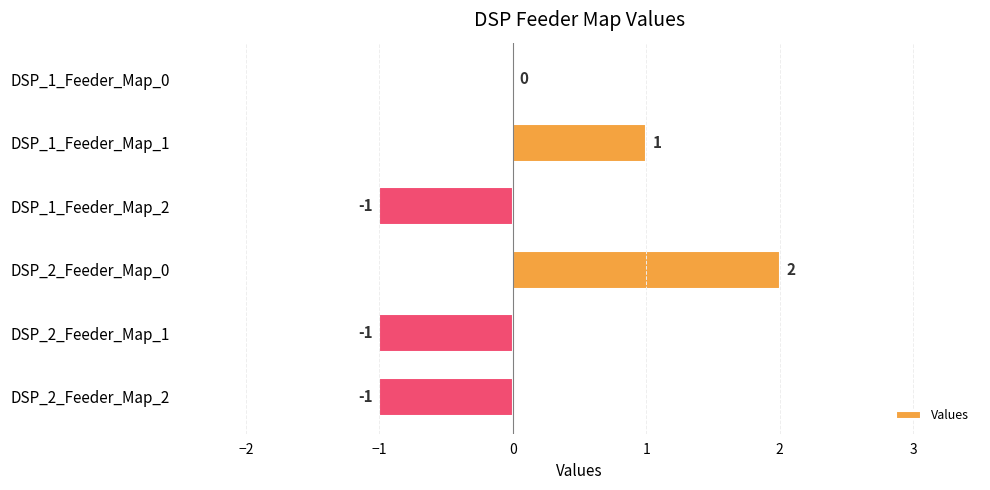

Does the chart contain stacked bars?

No